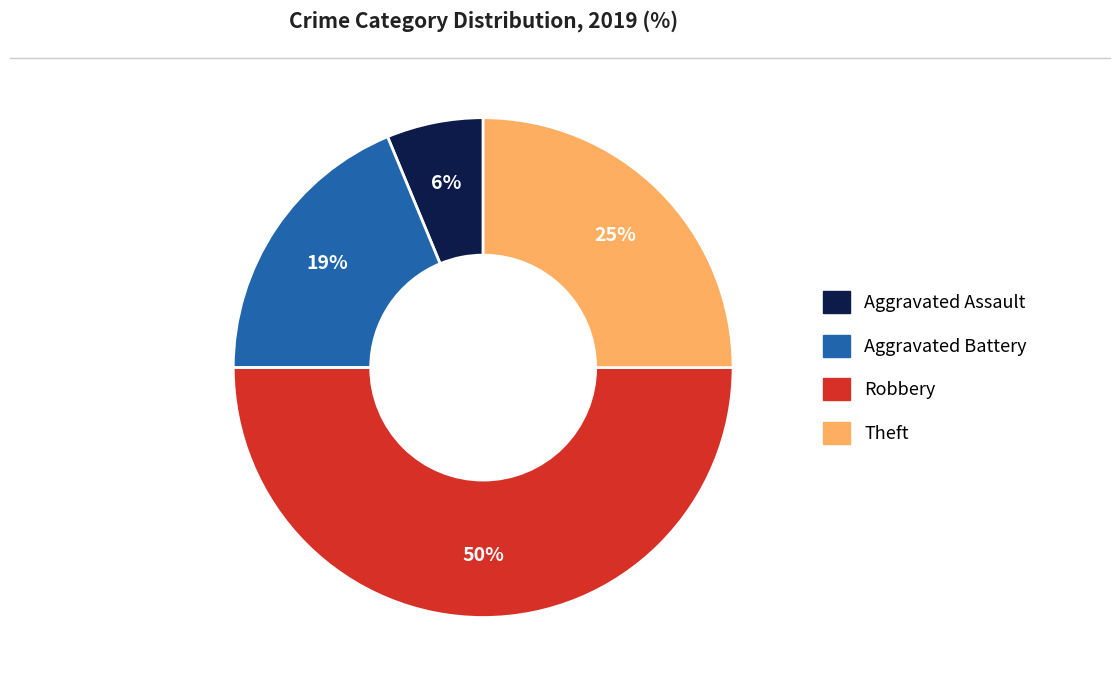

To the nearest percent, what is the difference between the largest and smallest slice percentages?

44%